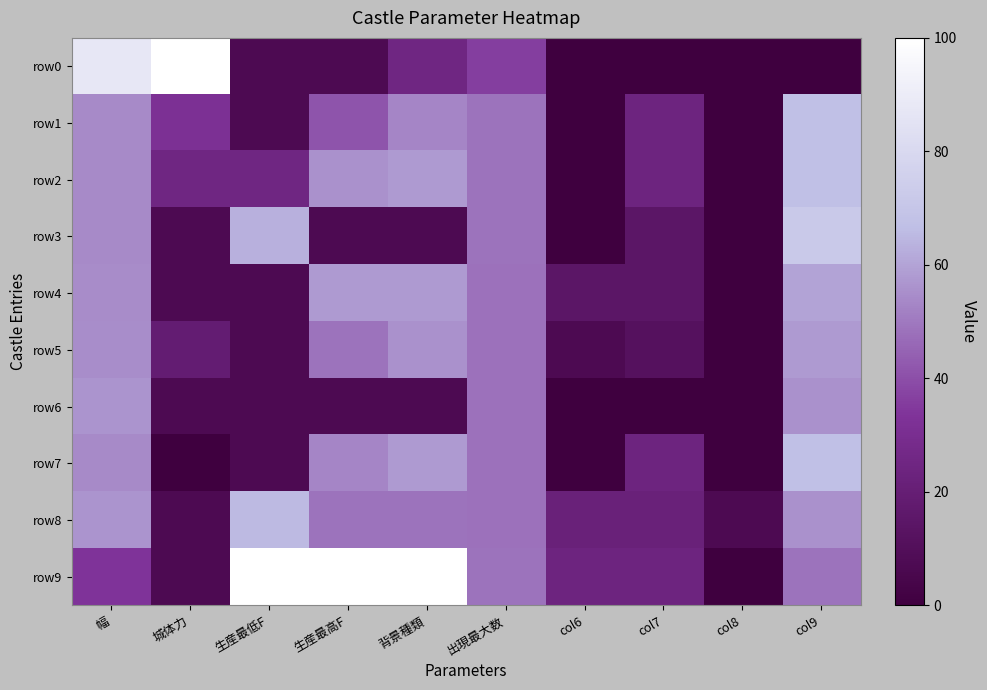

What is the total value across all series at col8?

7.3